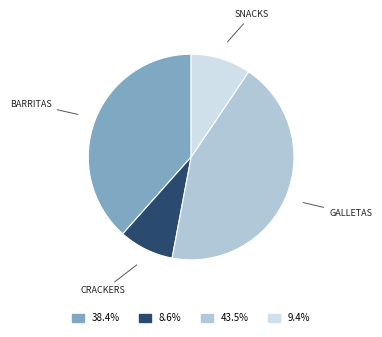

Is there any slice that represents more than half of the pie?

No